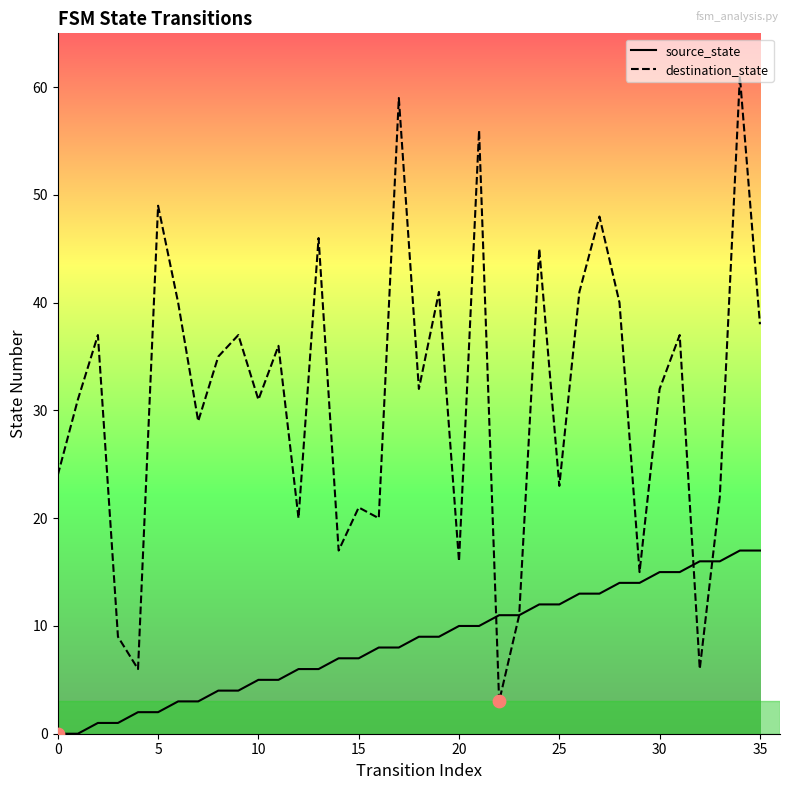

Which series has the largest range (max minus min)?

destination_state